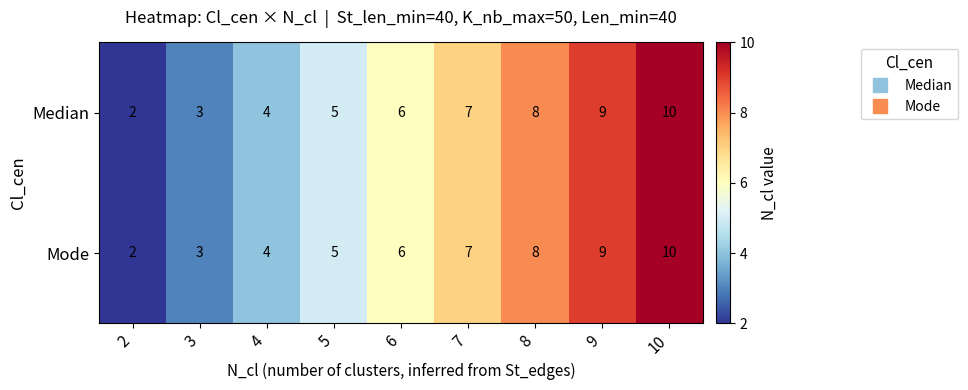

What is the sum of the Mode values at 7 and 3?

10